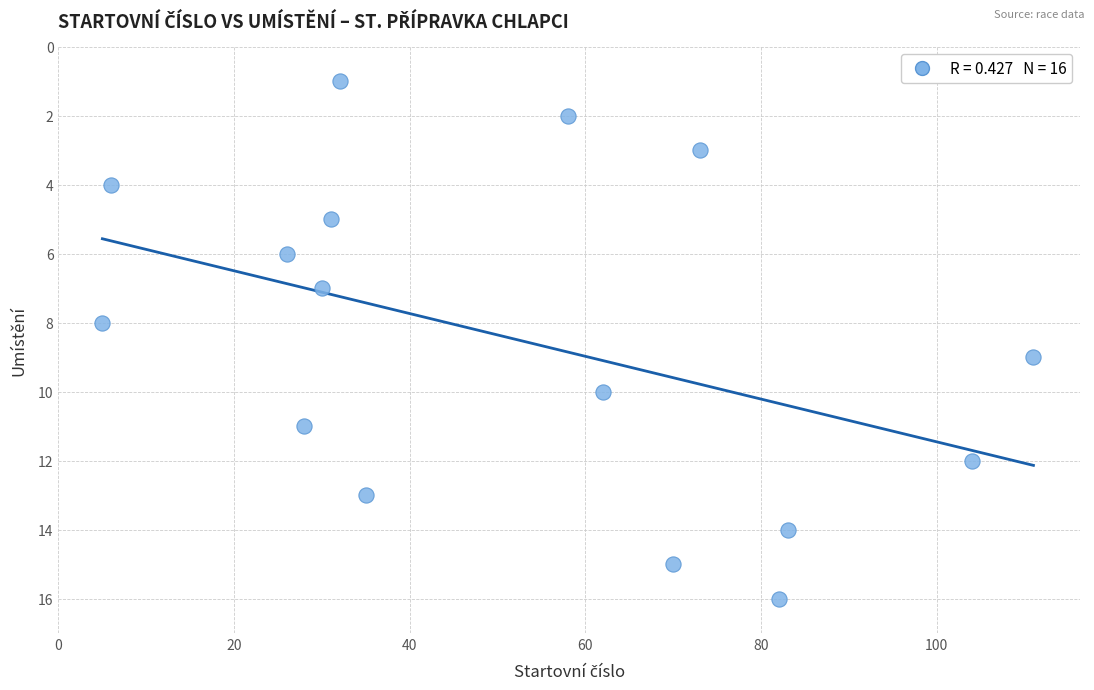

What is the range of Y values (max minus min)?

15